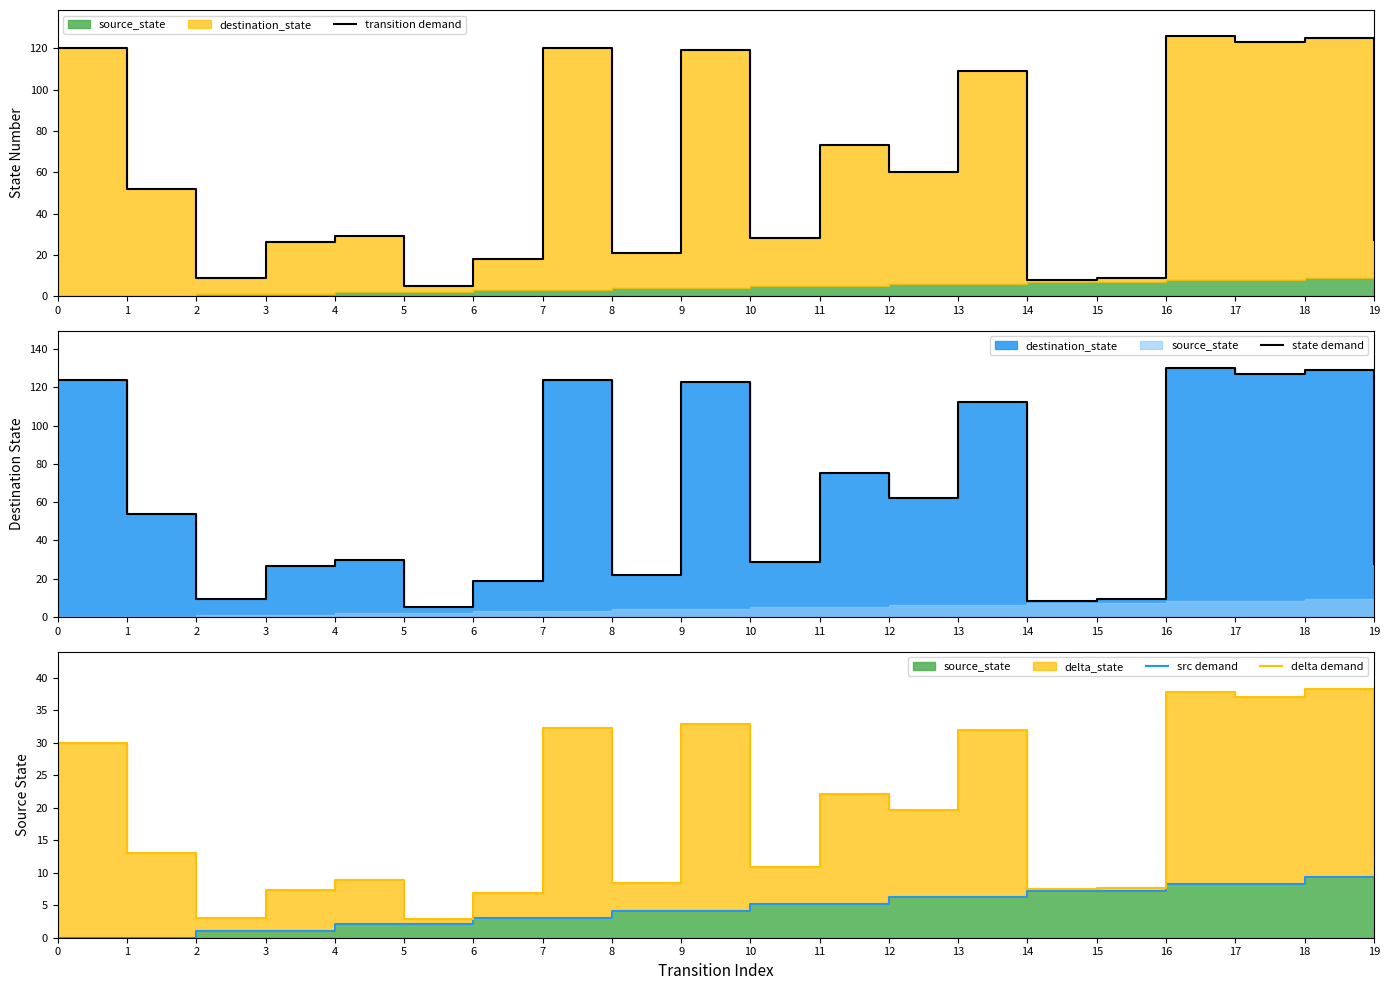

The transition demand series shows 29.0 at 4. True or false?

True